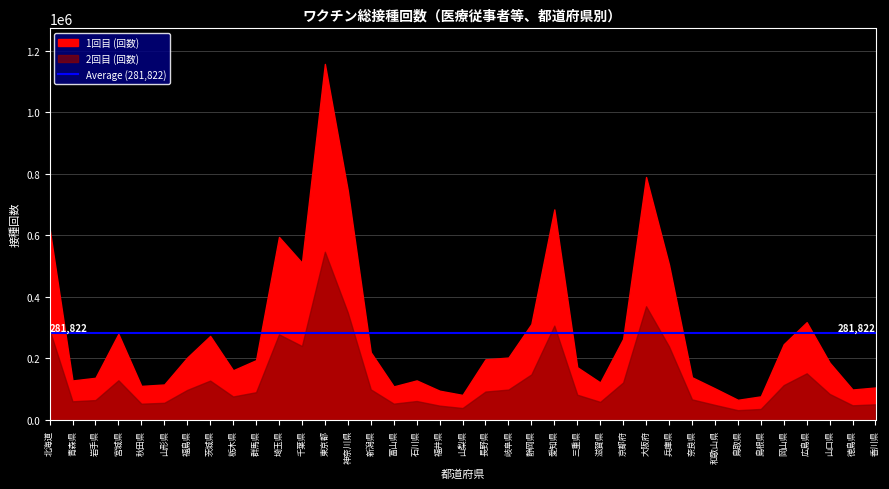

True or false: 2回目 has a value of 68826 at 茨城県.

False